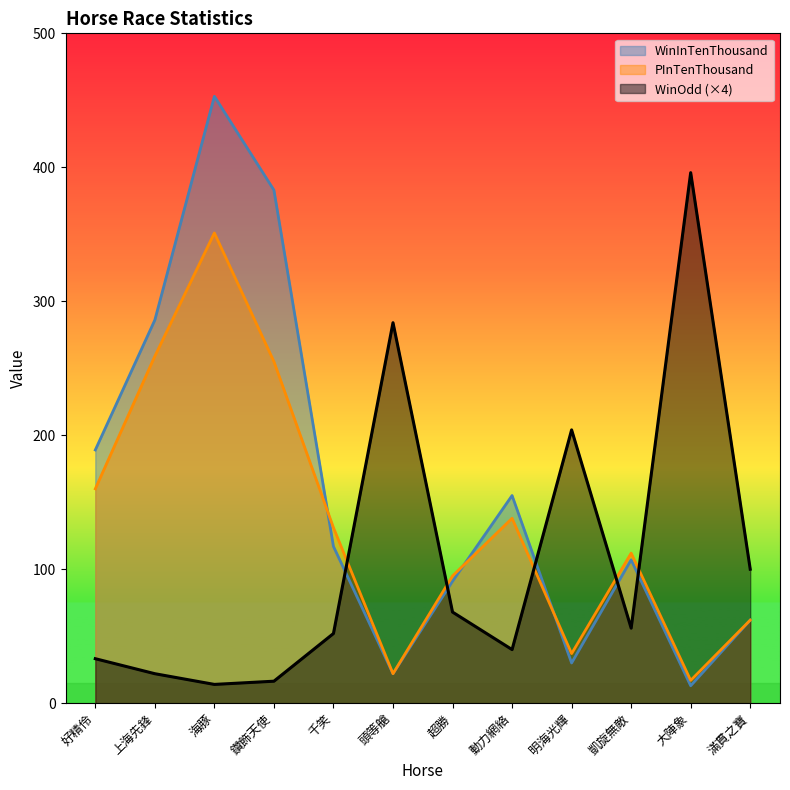

What is the total value across all series at 上海先鋒?

567.0